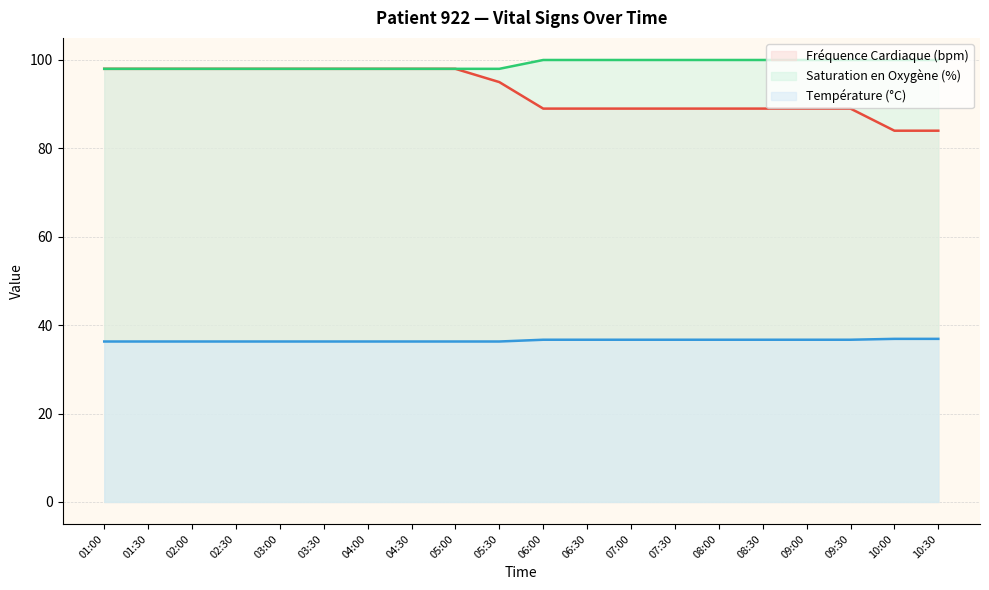

How many Température (°C) values are between 36 and 37?

20